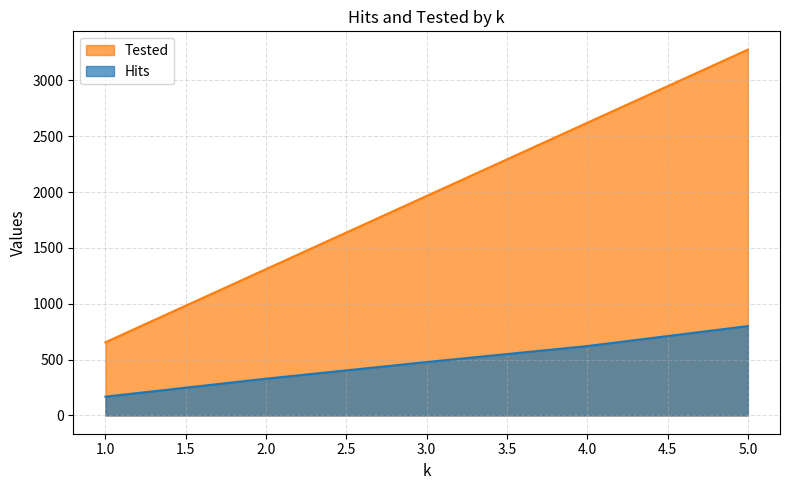

How many data points in Tested are above 1965?

2